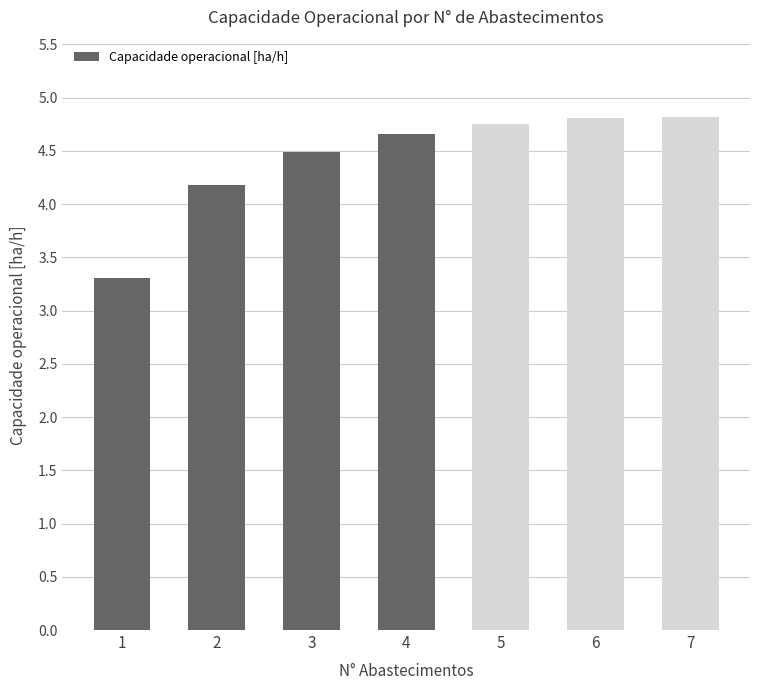

What is the difference between the maximum and second lowest values?

0.6